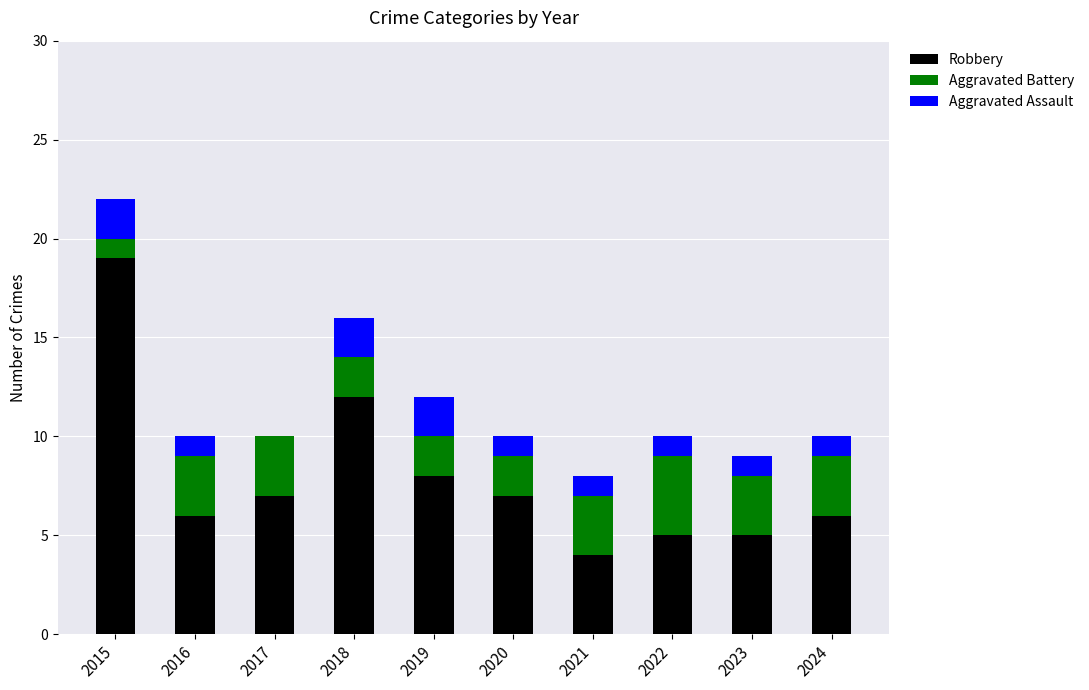

Is it true that Robbery equals 19 at 2015?

True